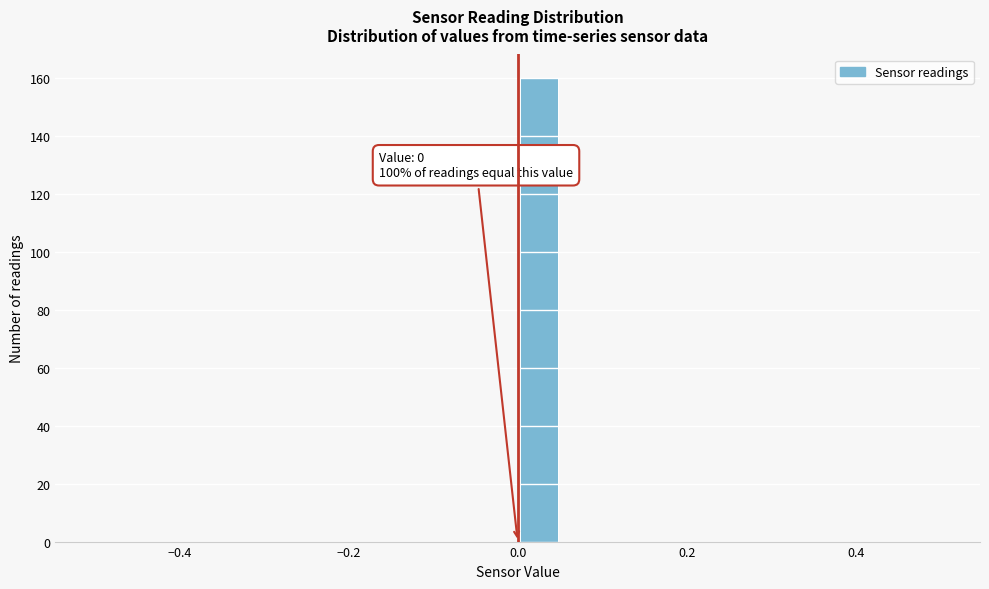

Read against the x-axis, roughly where is the centre of the tallest bar?

0.02